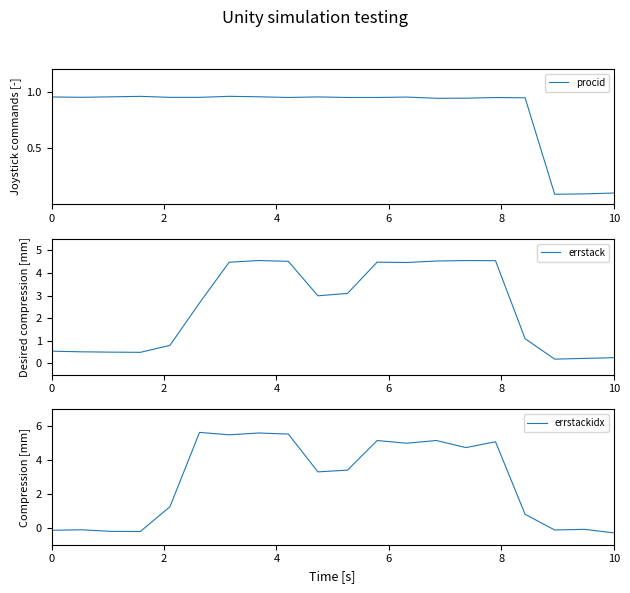

What is the maximum value for errstack?

4.6